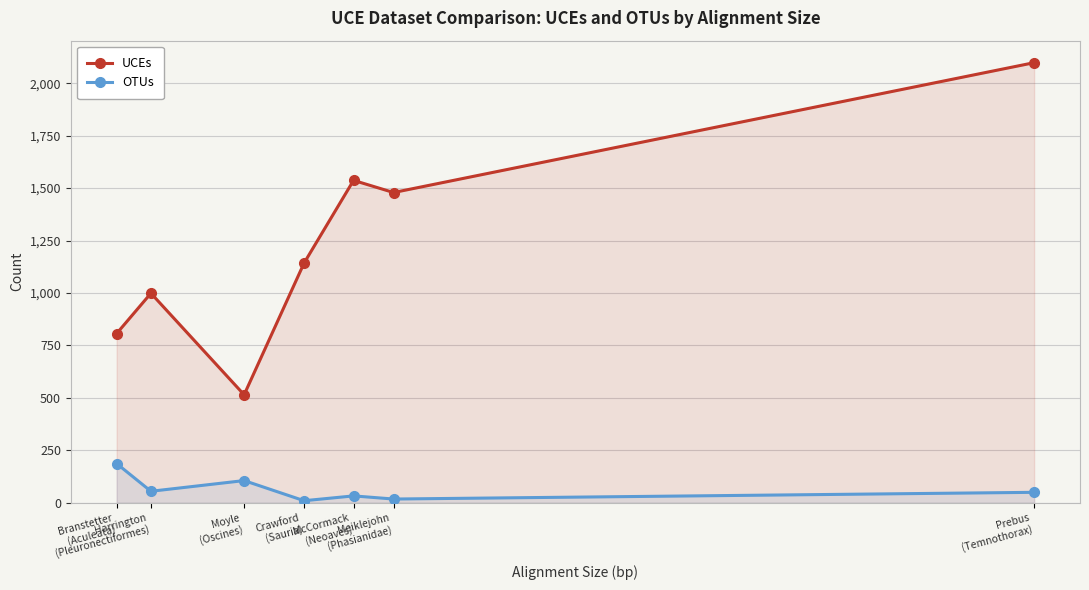

At which label is OTUs closest to 98?

Moyle
(Oscines)